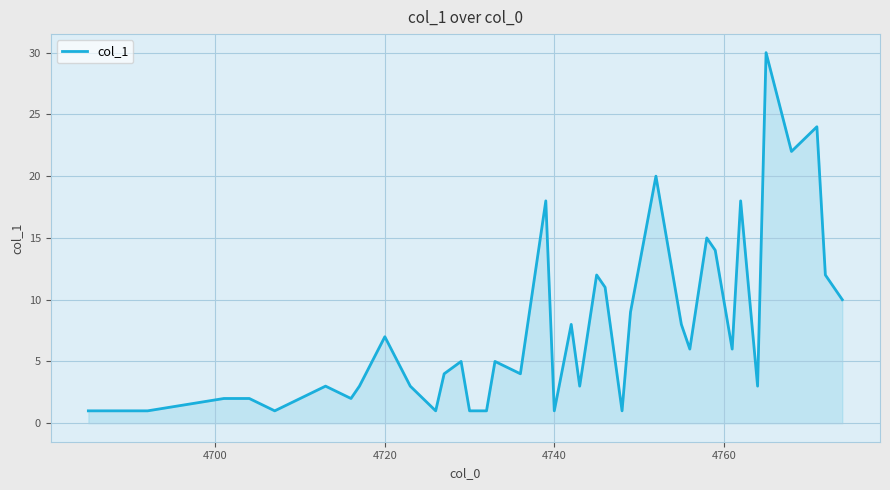

What is the average value?

8